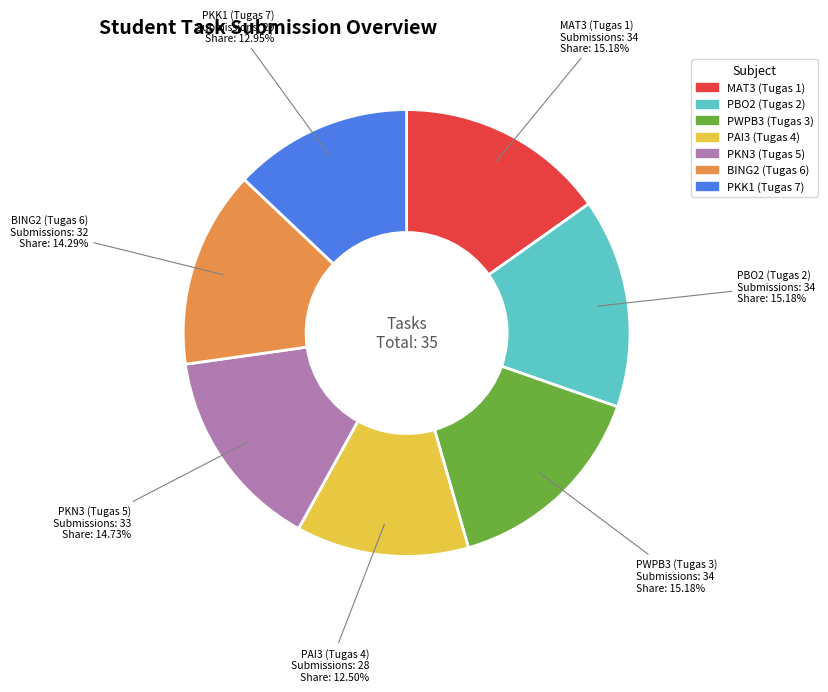

Between PWPB3 (Tugas 3) and PKK1 (Tugas 7), which is larger?

PWPB3 (Tugas 3)